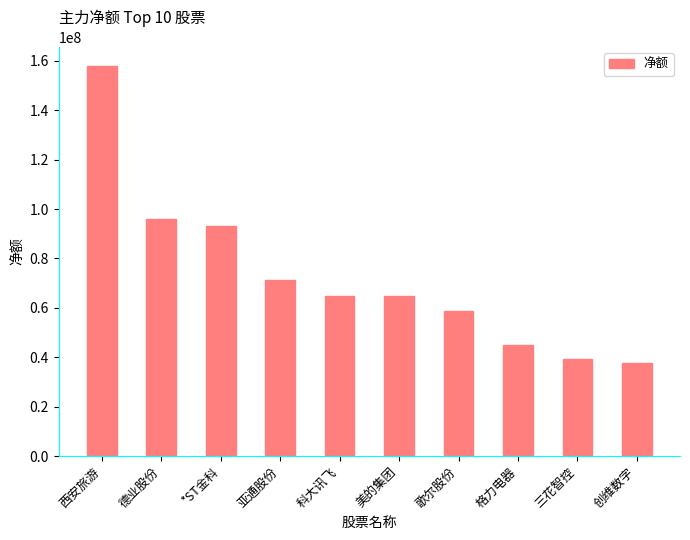

How many series are shown in this chart?

1